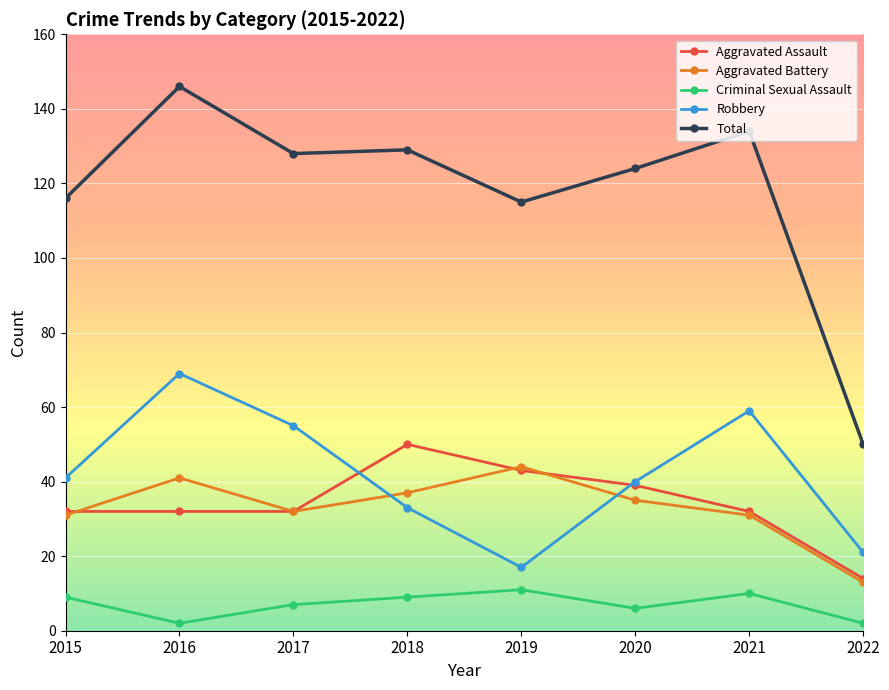

What is the total value across all series at 2015?

229